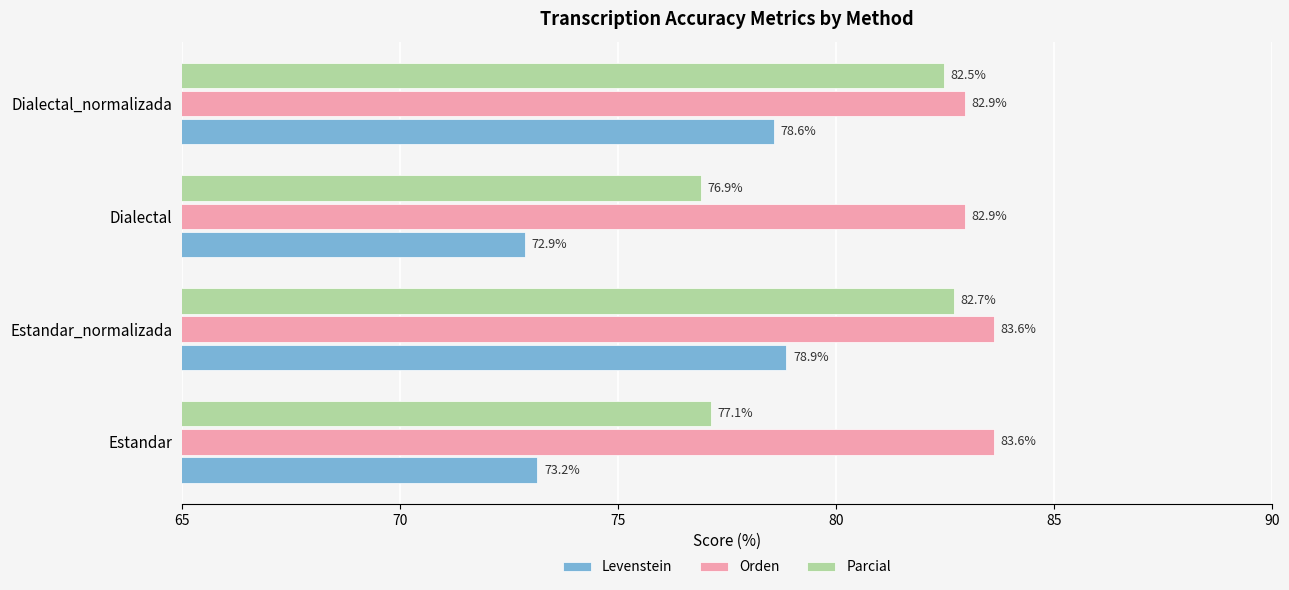

The value of Parcial at Dialectal is 117.0. True or false?

False